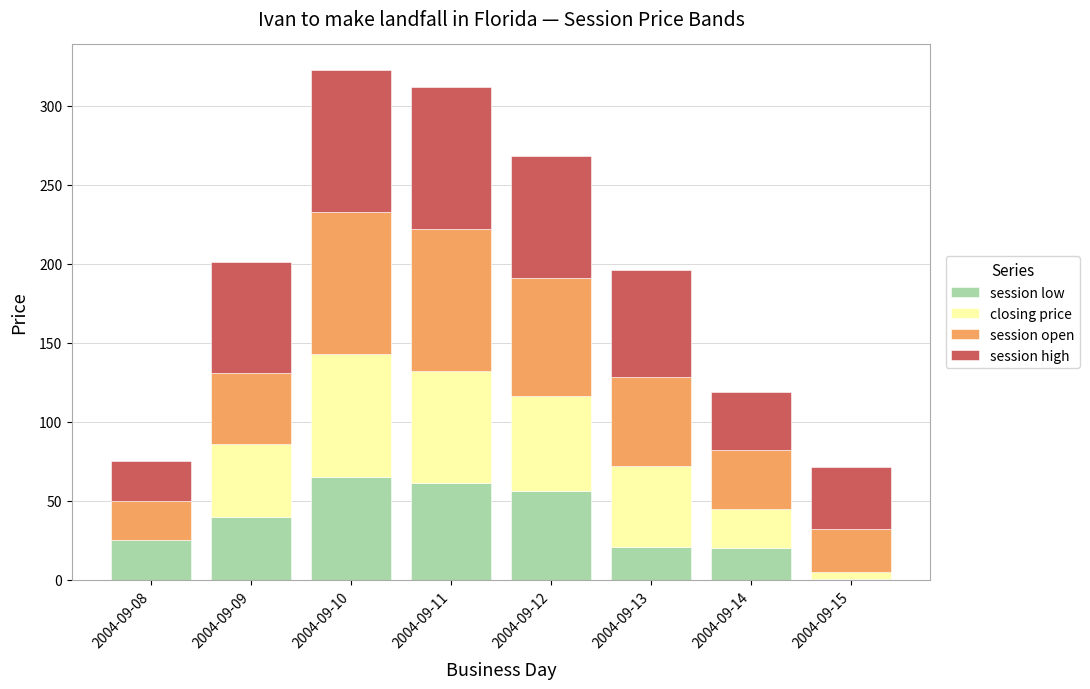

Are the bars grouped side by side (vs. stacked)?

No